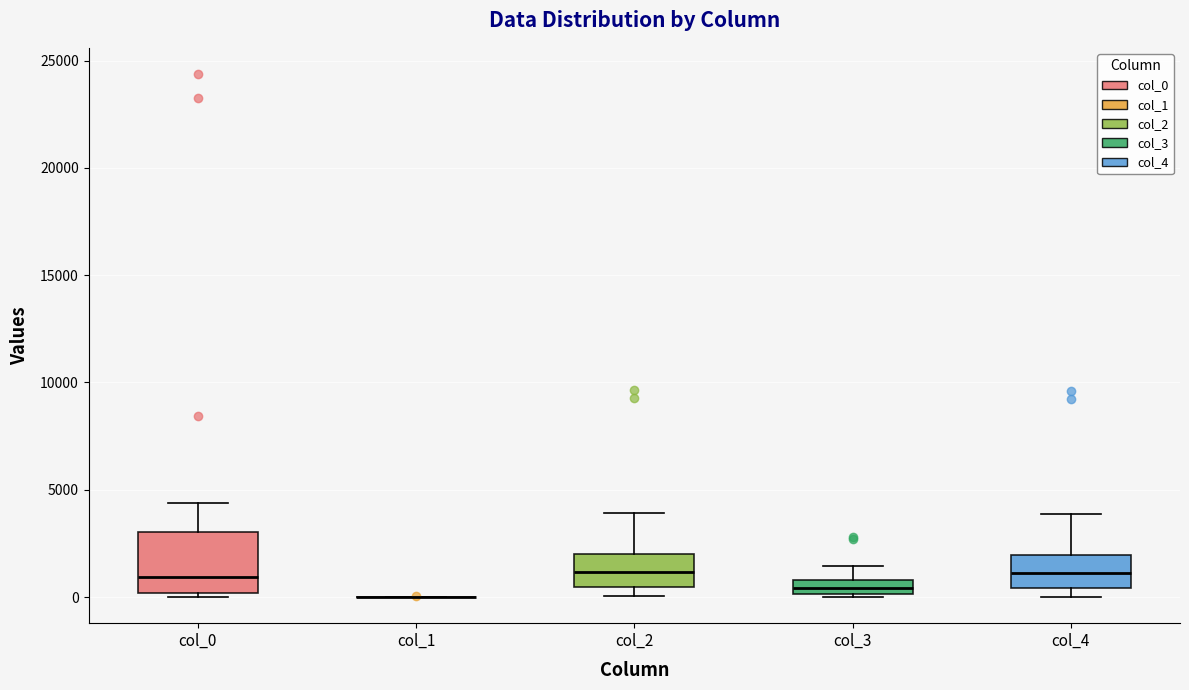

Where is the lower edge of the box for col_3 on the y-axis? The values are not printed on the chart, so give them approximately, as read against the axis.

0